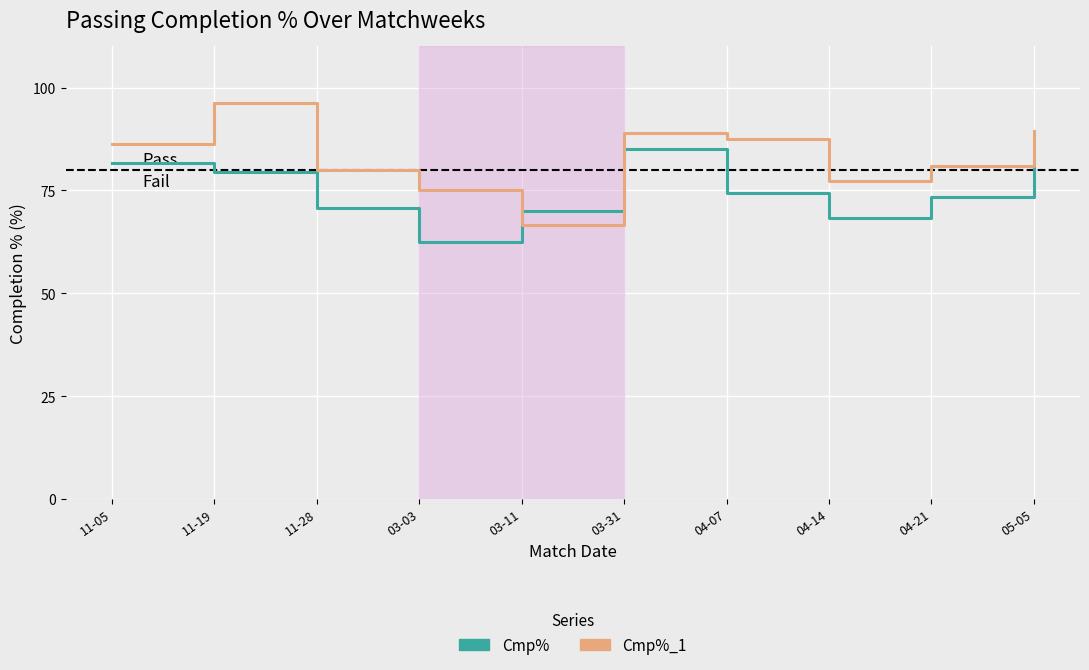

What is the sum of all Cmp% values?

747.5